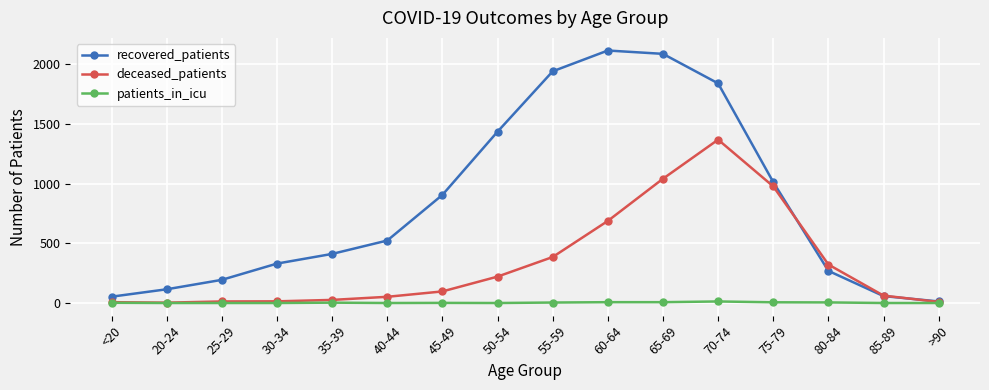

True or false: patients_in_icu has more than 0 interior local peaks.

True